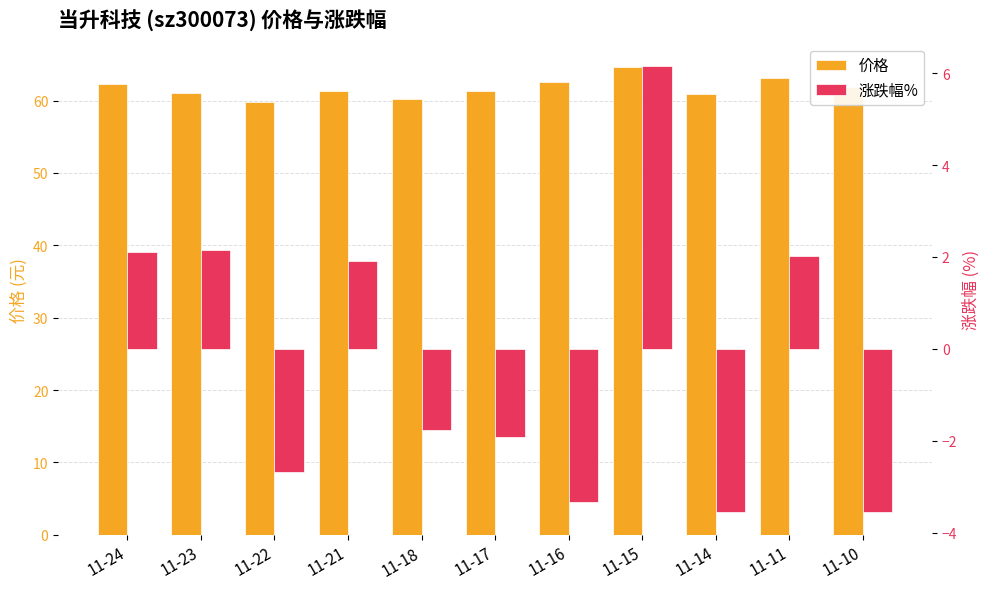

Reading left to right, list all the values displayed in this chart.

价格: 11-24=62.3	11-23=61.0	11-22=59.7	11-21=61.4	11-18=60.2	11-17=61.3	11-16=62.5	11-15=64.7	11-14=60.9	11-11=63.1	11-10=61.9
涨跌幅%: 11-24=2.1	11-23=2.2	11-22=-2.7	11-21=1.9	11-18=-1.8	11-17=-1.9	11-16=-3.3	11-15=6.2	11-14=-3.6	11-11=2.0	11-10=-3.5